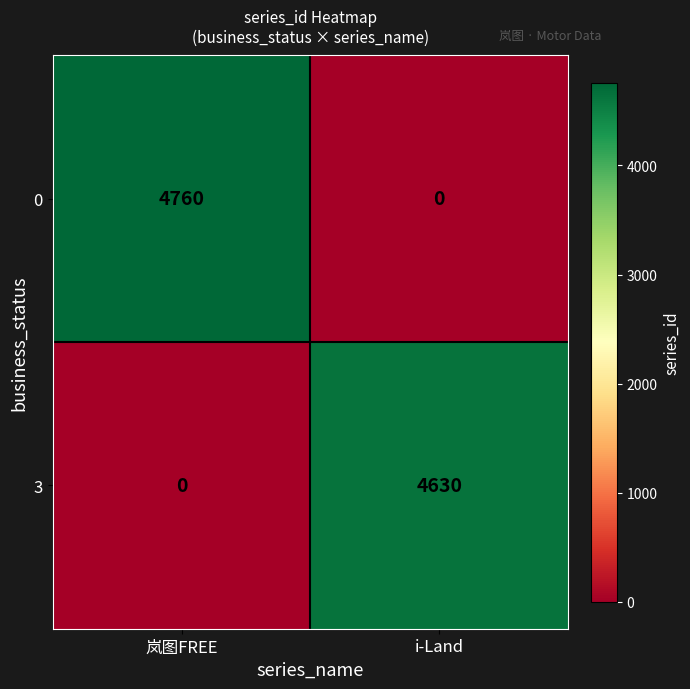

What is the sum of all 0 values?

4760